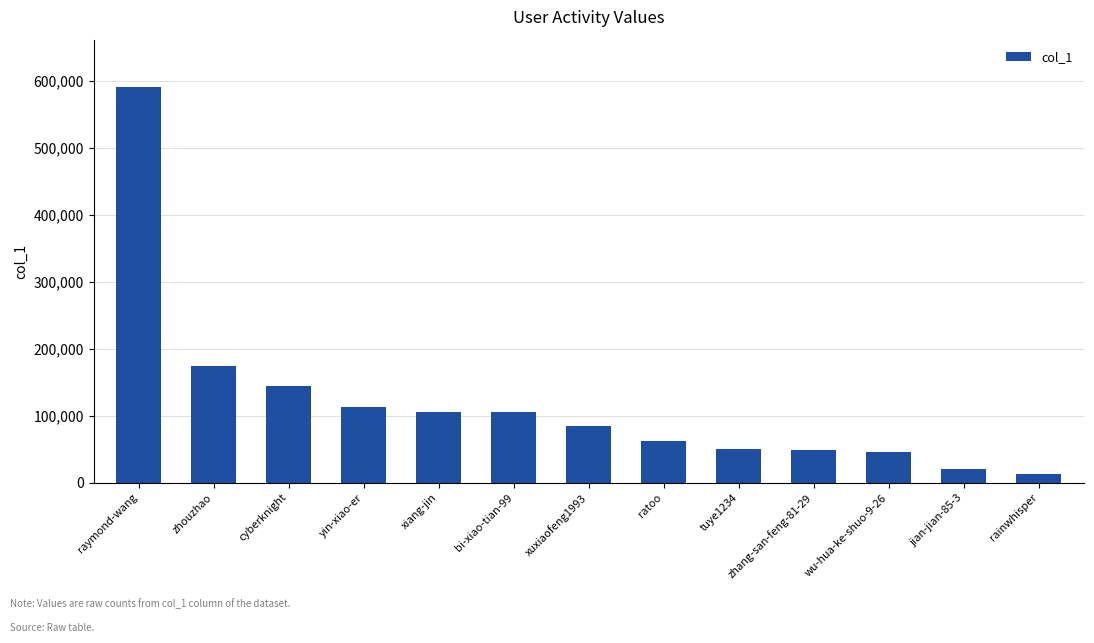

What is the greatest value displayed?

591127